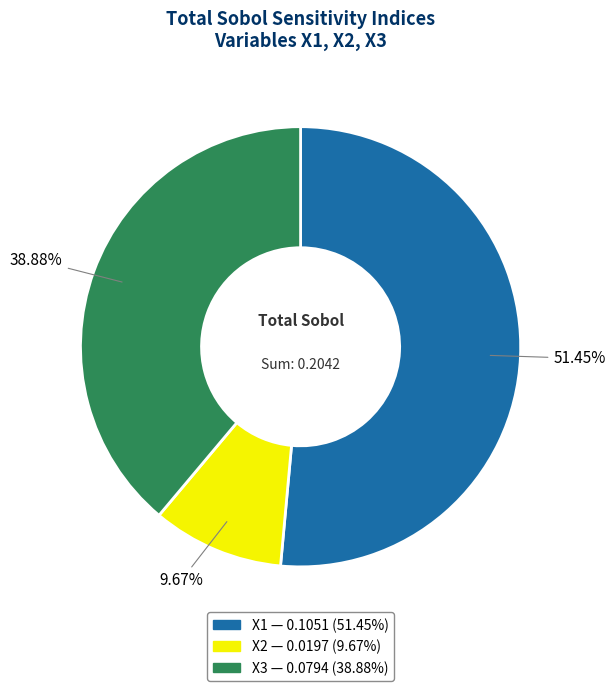

To the nearest percent, what is the average slice percentage?

33%